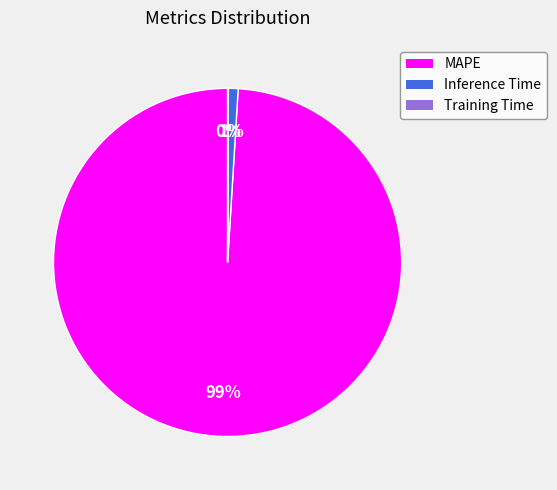

Is the sum of MAPE and Inference Time greater than half?

Yes